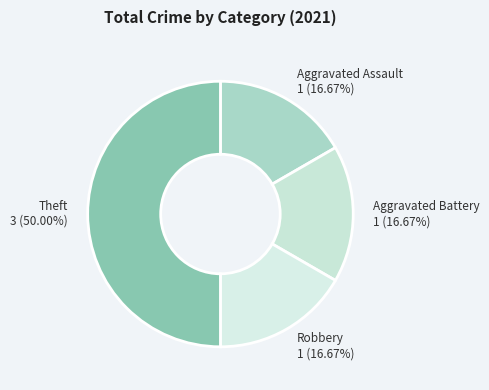

Which has a higher value, Theft or Aggravated Battery?

Theft